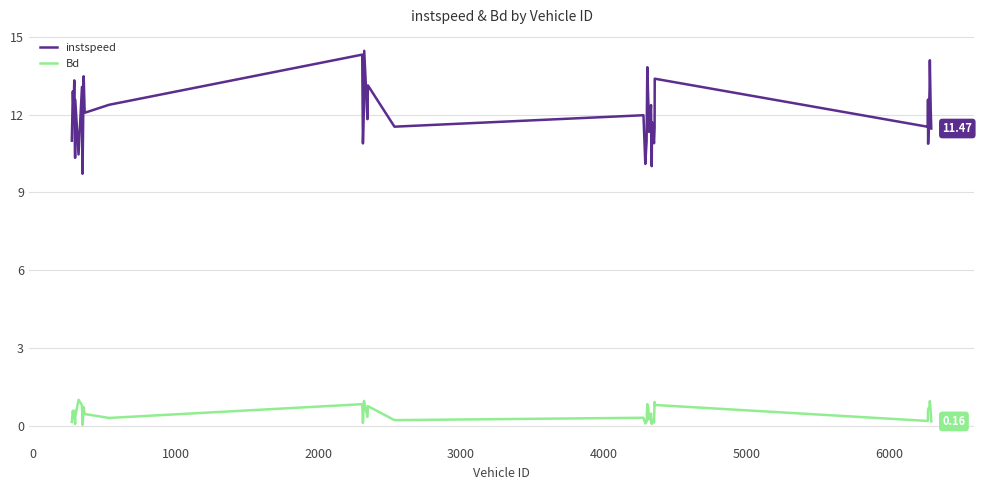

Count the number of data series in this chart.

2